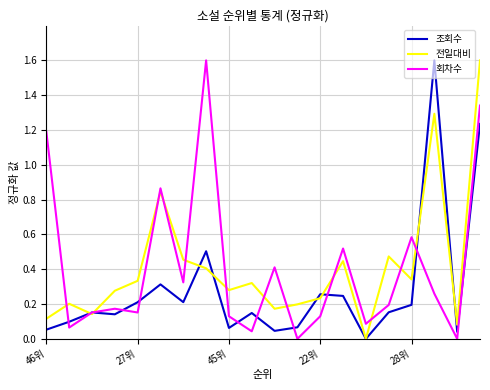

What is the maximum value shown in the chart?

1.6